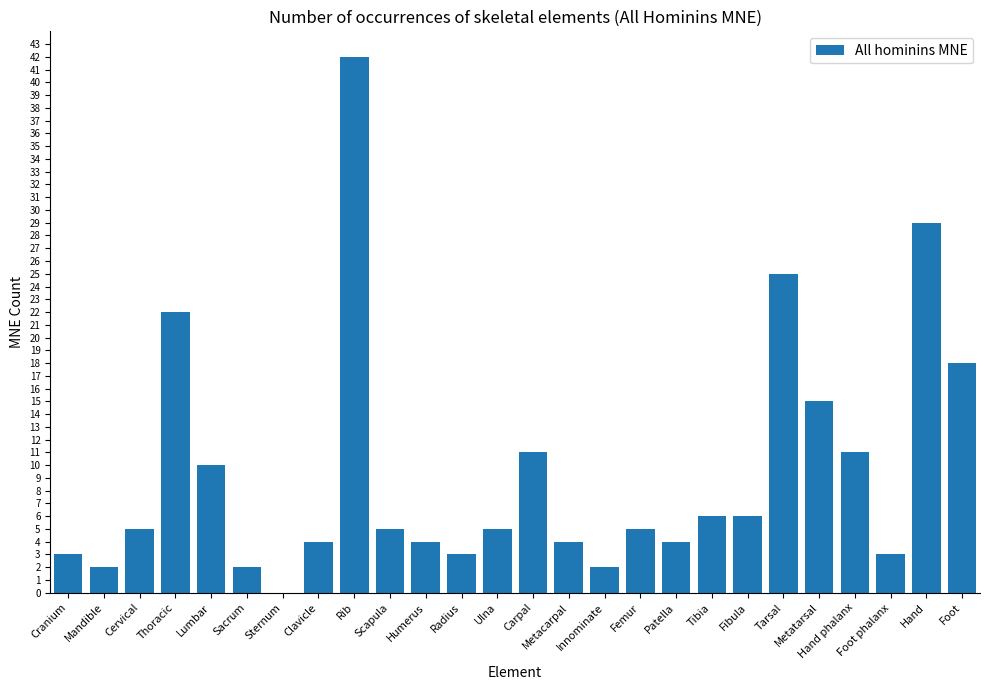

Approximately how many times larger is the value at Ulna compared to Metatarsal?

0.3